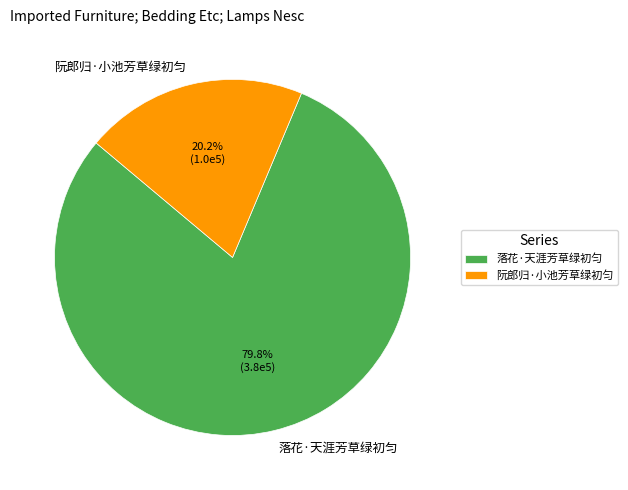

How many slices are in this pie chart?

2